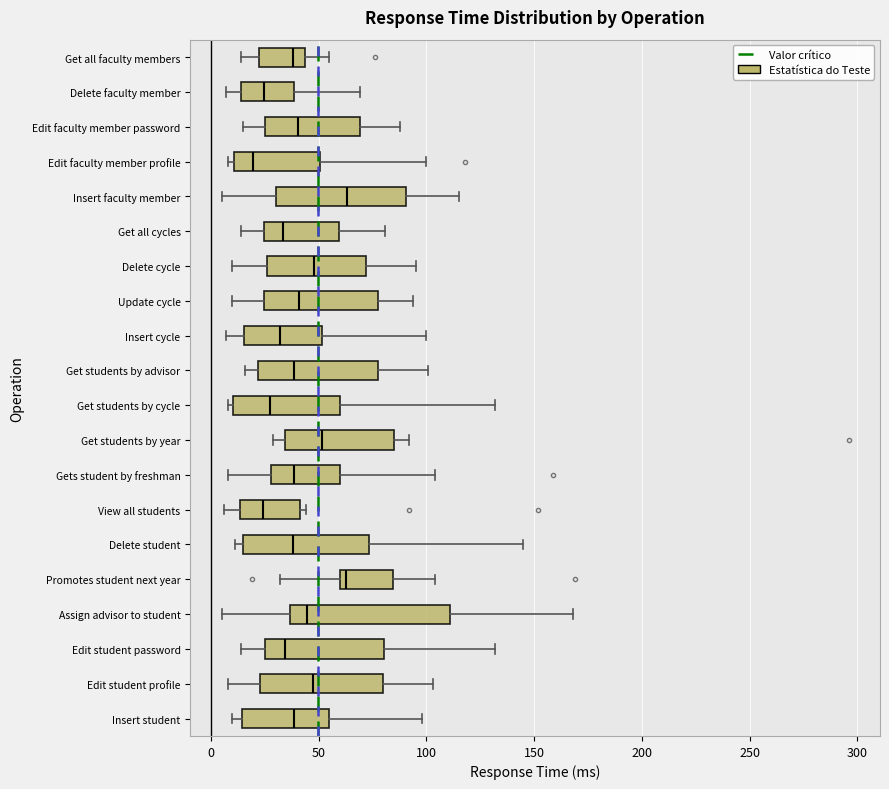

Reading bottom to top, read every box against the x-axis: the position of its median line, the range the box covers, and the ends of its whiskers. The values are not printed on the chart, so give them approximately, as read against the axis.

Insert student: median 40, box 15 to 55, whiskers 10 to 100
Edit student profile: median 50, box 25 to 80, whiskers 10 to 105
Edit student password: median 35, box 25 to 80, whiskers 15 to 130
Assign advisor to student: median 45, box 35 to 110, whiskers 5 to 170
Promotes student next year: median 65, box 60 to 85, whiskers 30 to 105
Delete student: median 40, box 15 to 75, whiskers 10 to 145
View all students: median 25, box 15 to 40, whiskers 5 to 45
Gets student by freshman: median 40, box 30 to 60, whiskers 10 to 105
Get students by year: median 50, box 35 to 85, whiskers 30 to 90
Get students by cycle: median 30, box 10 to 60, whiskers 10 (just left of the box's left edge) to 130
Get students by advisor: median 40, box 20 to 80, whiskers 15 to 100
Insert cycle: median 30, box 15 to 50, whiskers 5 to 100
Update cycle: median 40, box 25 to 80, whiskers 10 to 95
Delete cycle: median 50, box 25 to 70, whiskers 10 to 95
Get all cycles: median 35, box 25 to 60, whiskers 15 to 80
Insert faculty member: median 65, box 30 to 90, whiskers 5 to 115
Edit faculty member profile: median 20, box 10 to 50, whiskers 10 (just left of the box's left edge) to 100
Edit faculty member password: median 40, box 25 to 70, whiskers 15 to 90
Delete faculty member: median 25, box 15 to 40, whiskers 5 to 70
Get all faculty members: median 40, box 25 to 45, whiskers 15 to 55